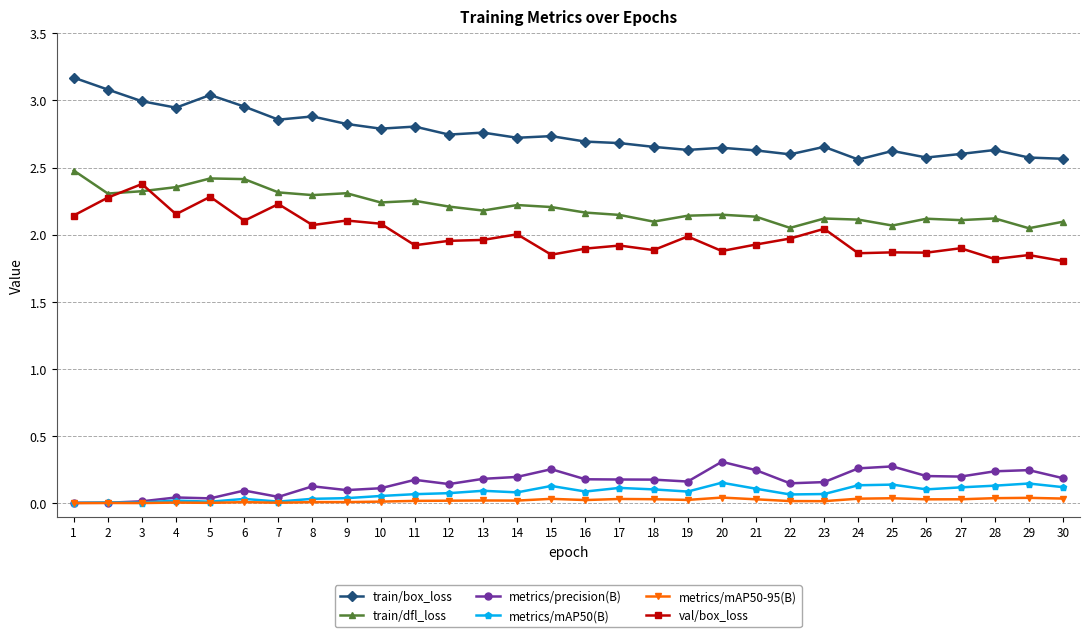

What is the greatest value displayed?

3.2